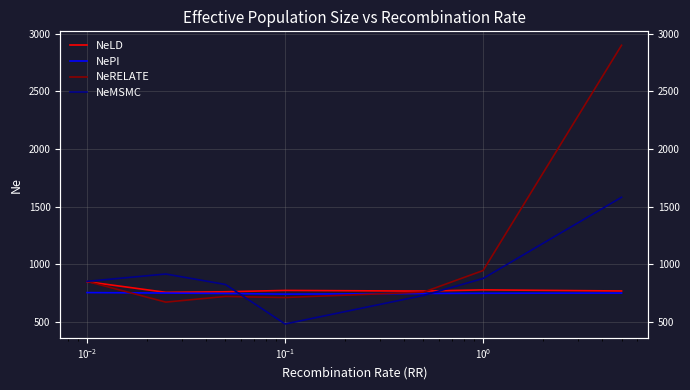

How many intersections are there between NeRELATE and NeMSMC?

1